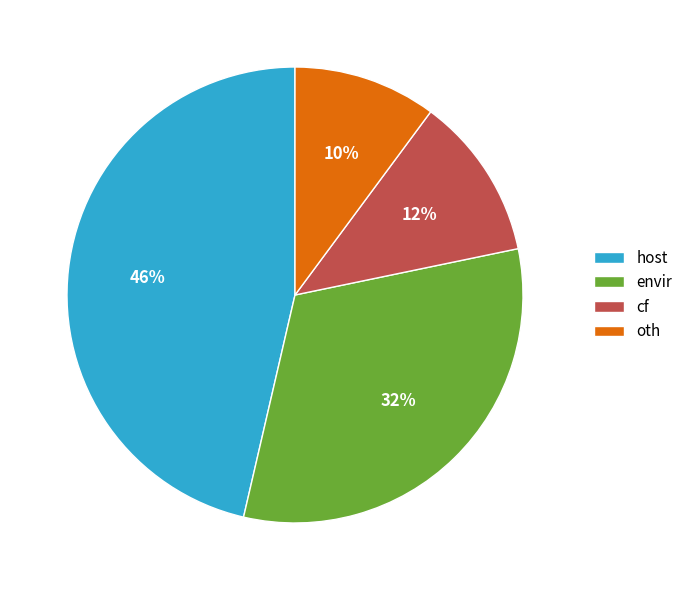

Is there any slice that represents more than half of the pie?

No